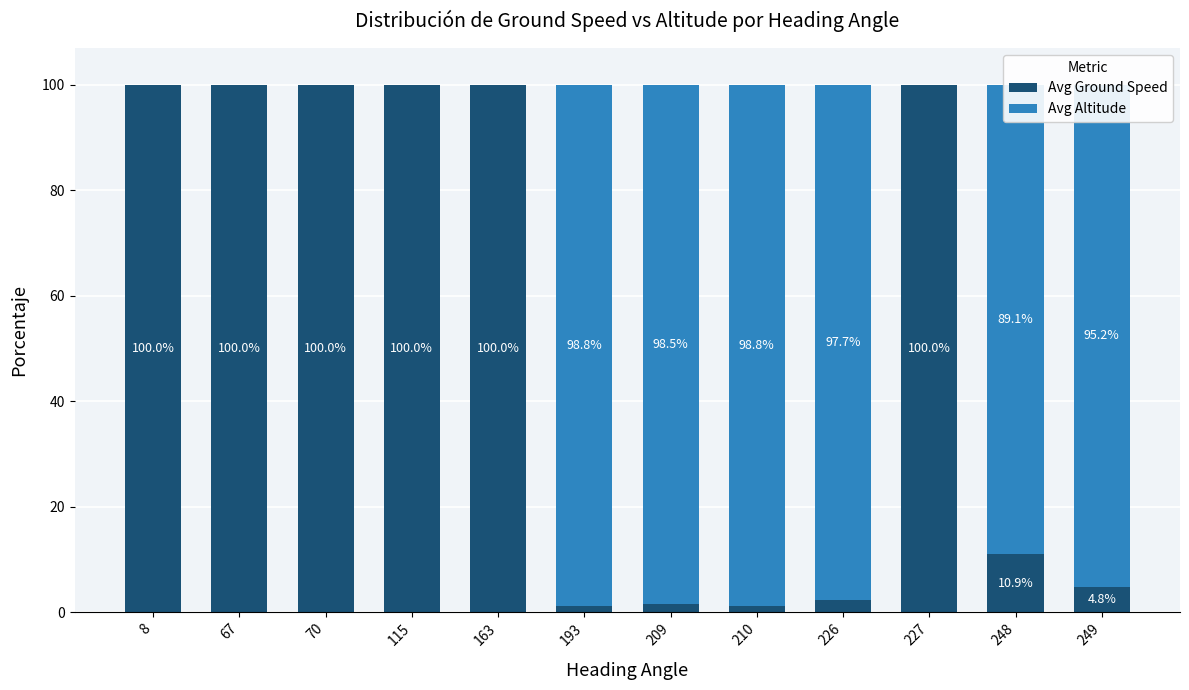

What is the total value across all series at 115?

100.0